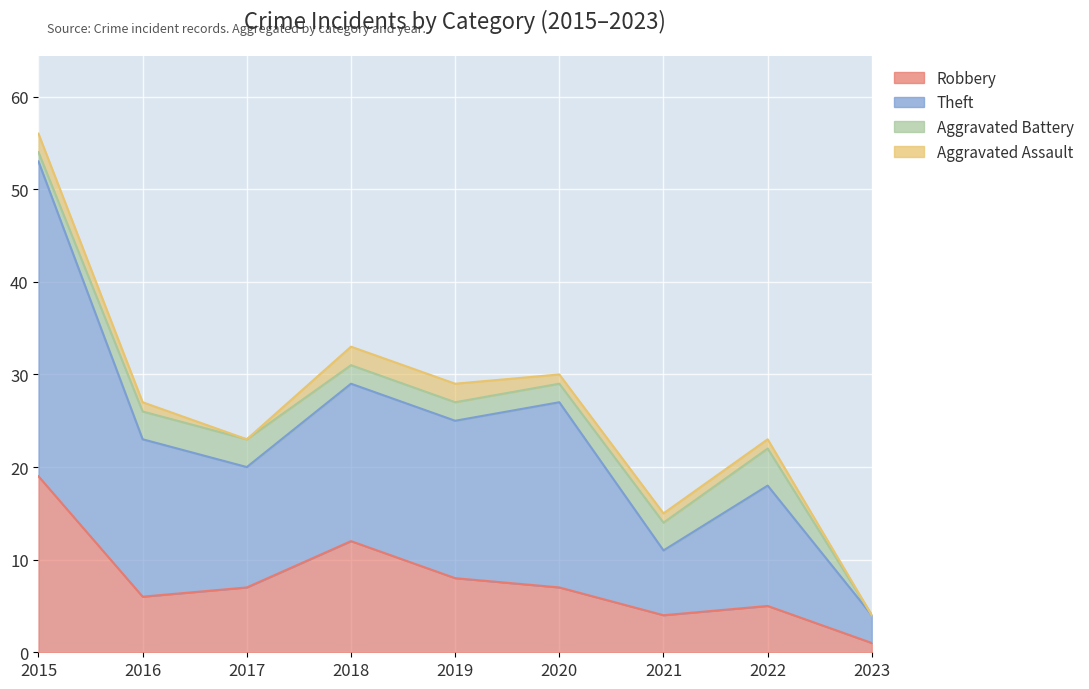

Between 2019 and 2022, which series saw the biggest shift?

Theft